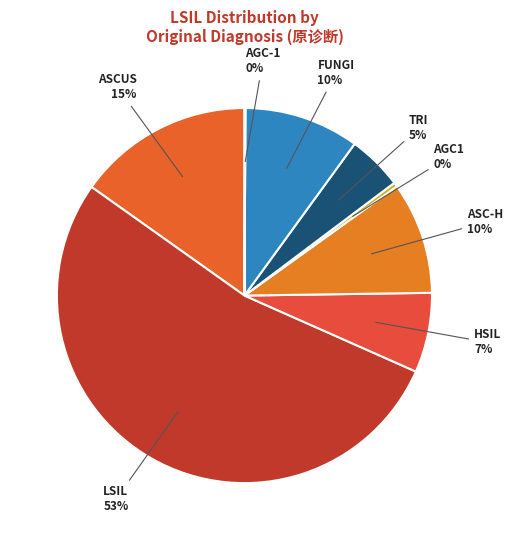

To the nearest percent, what is the difference between the largest and smallest slice percentages?

53%